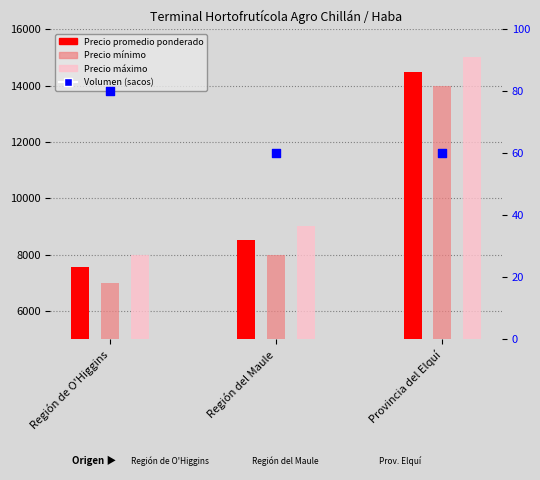

At how many categories does at least one series exceed 8701?

2